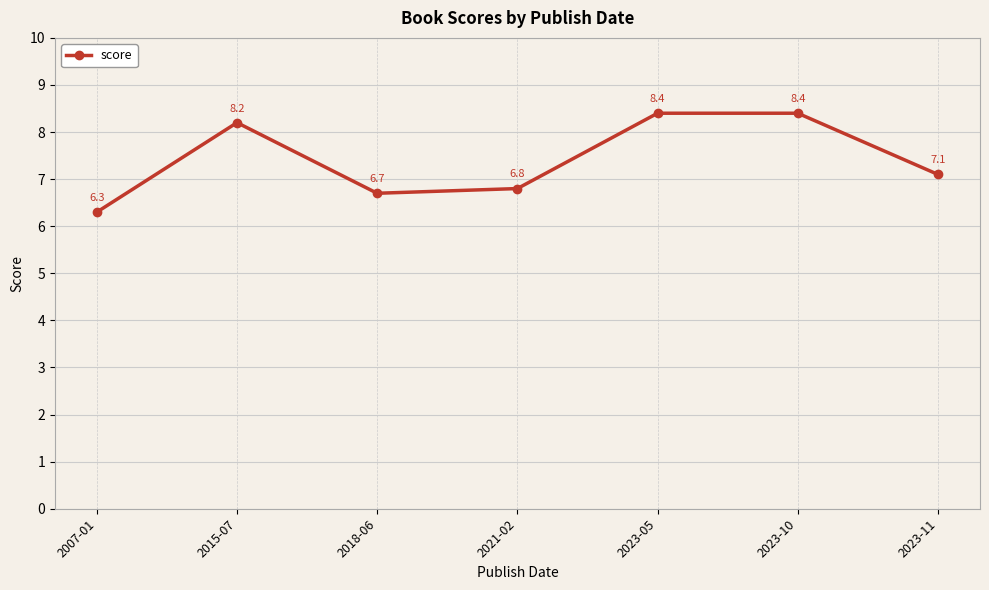

True or false: the data has more than 2 interior local peaks.

False